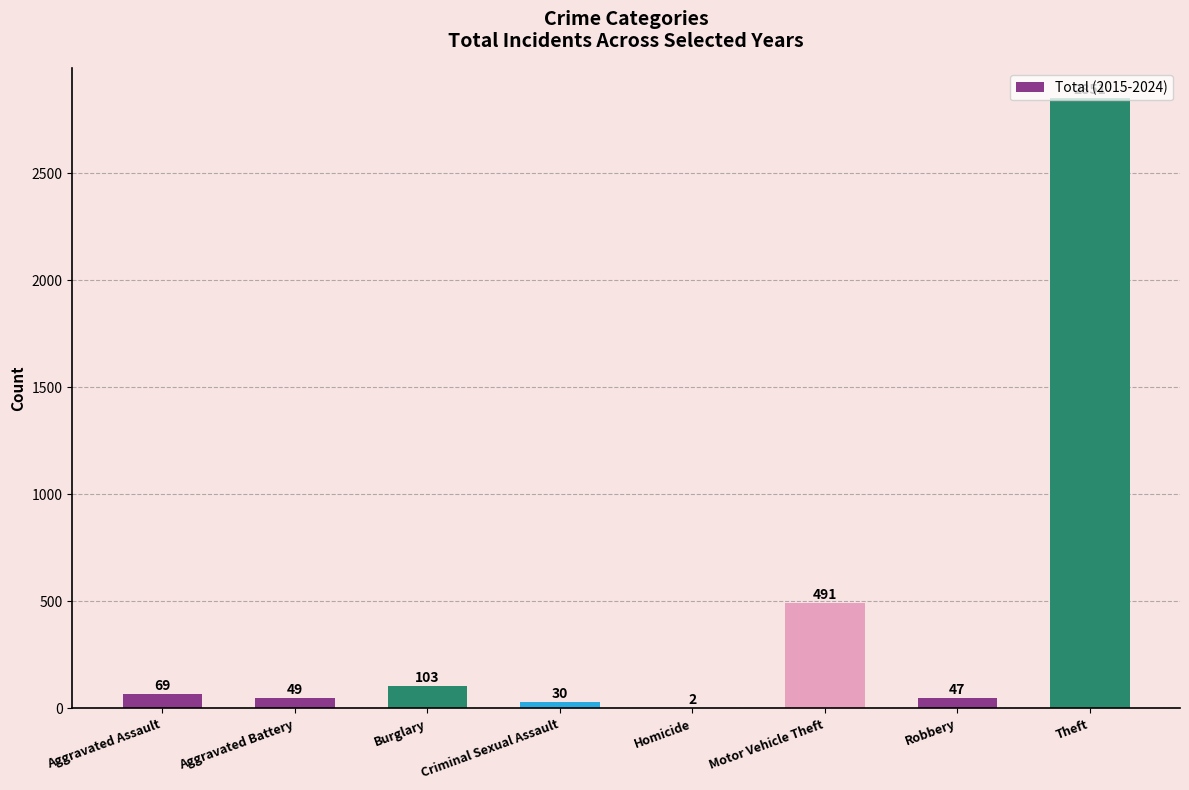

True or false: the data shows 103 at Burglary.

True